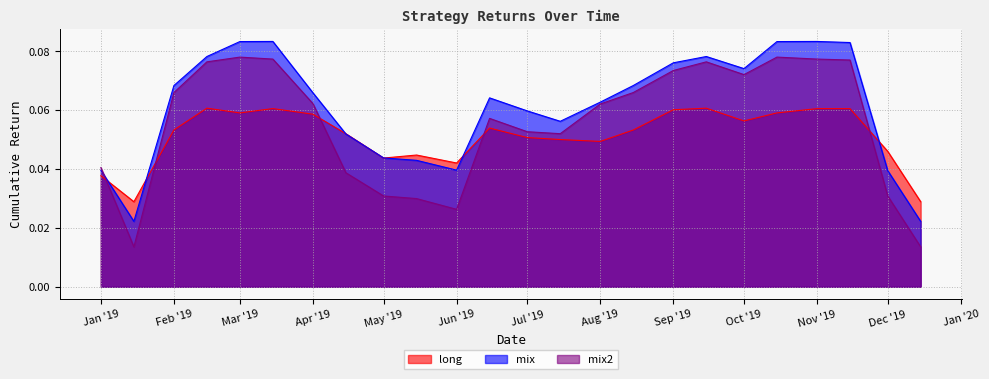

Which series ends up on top after the final intersection of mix2 and long?

long